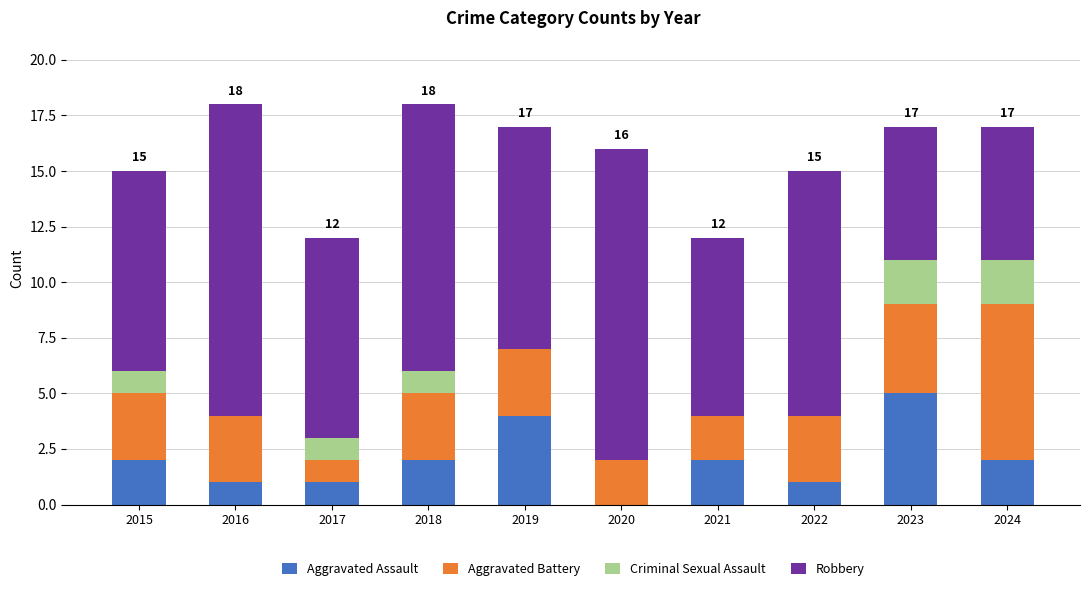

What is the sum of the Aggravated Assault values at 2020 and 2023?

5